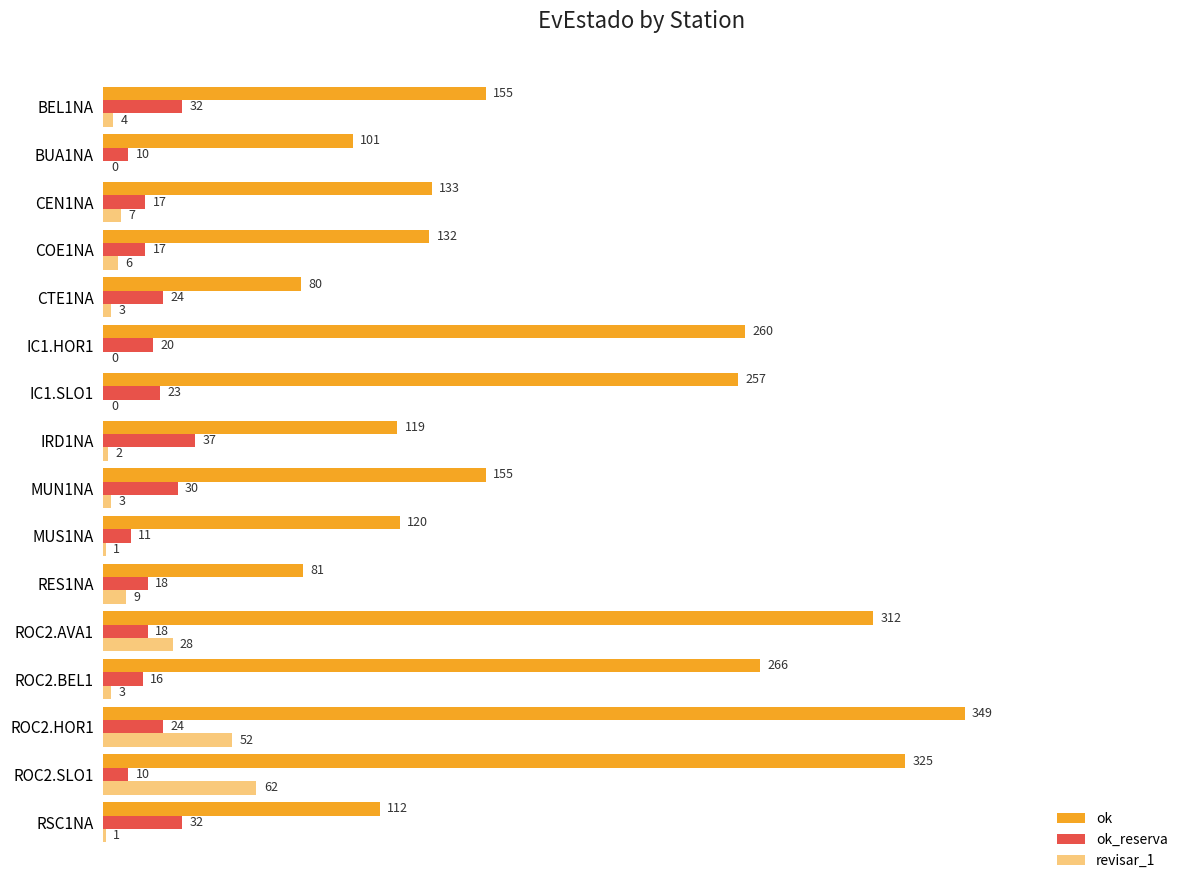

Count the number of data series in this chart.

3